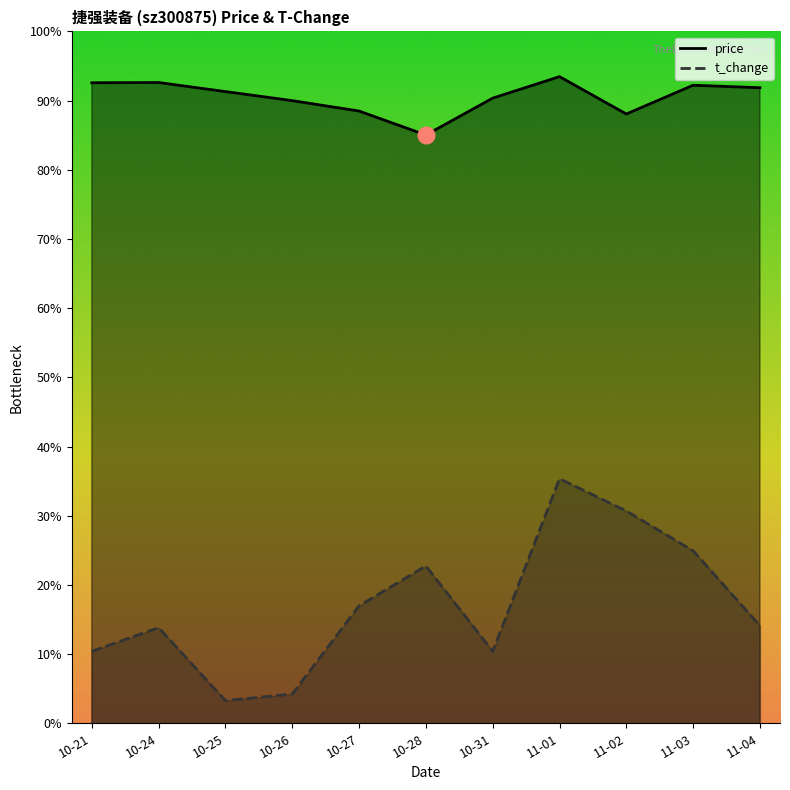

What is the label of the 11th point from the right?

10-21